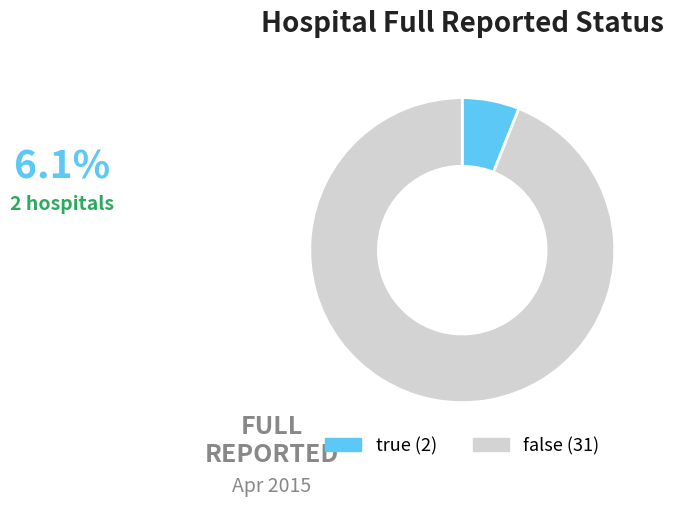

Rank the categories by value from lowest to highest.

true, false